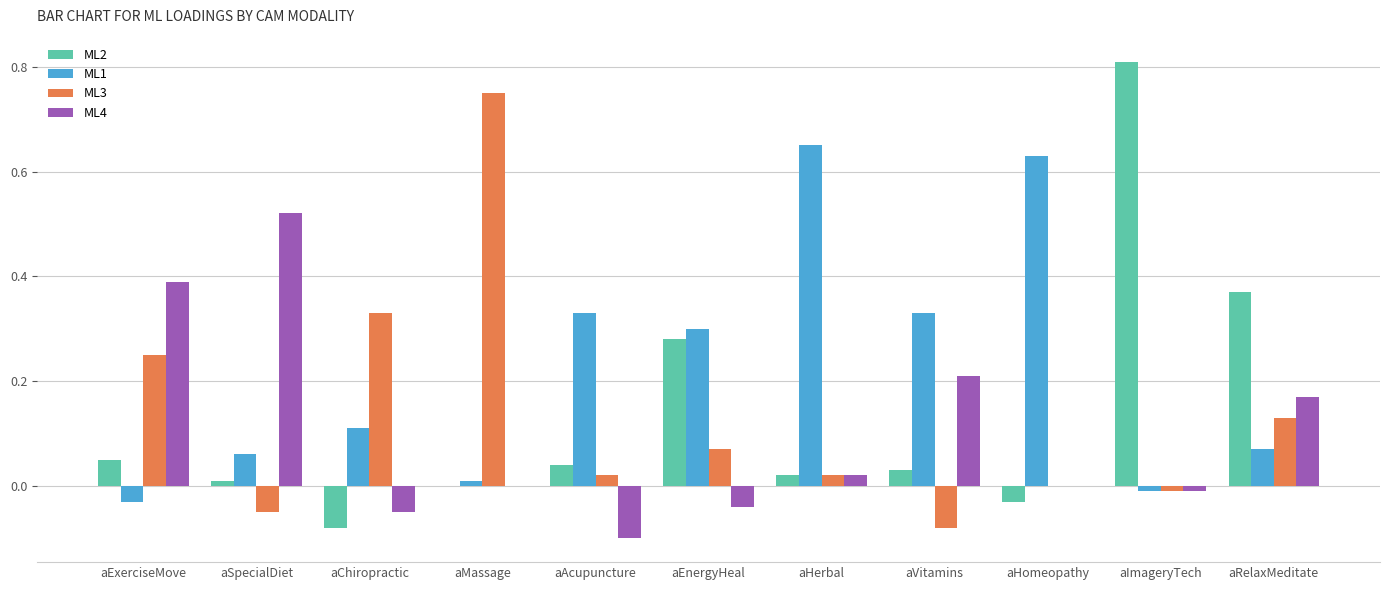

How many groups of bars are there?

11